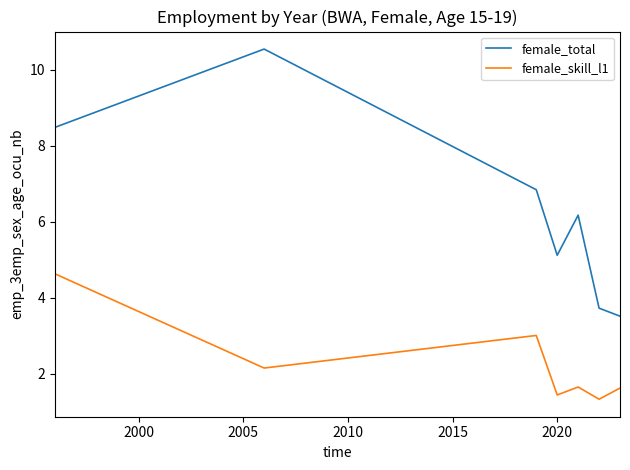

What is the difference between the maximum and second lowest values in the female_skill_l1 series?

3.2